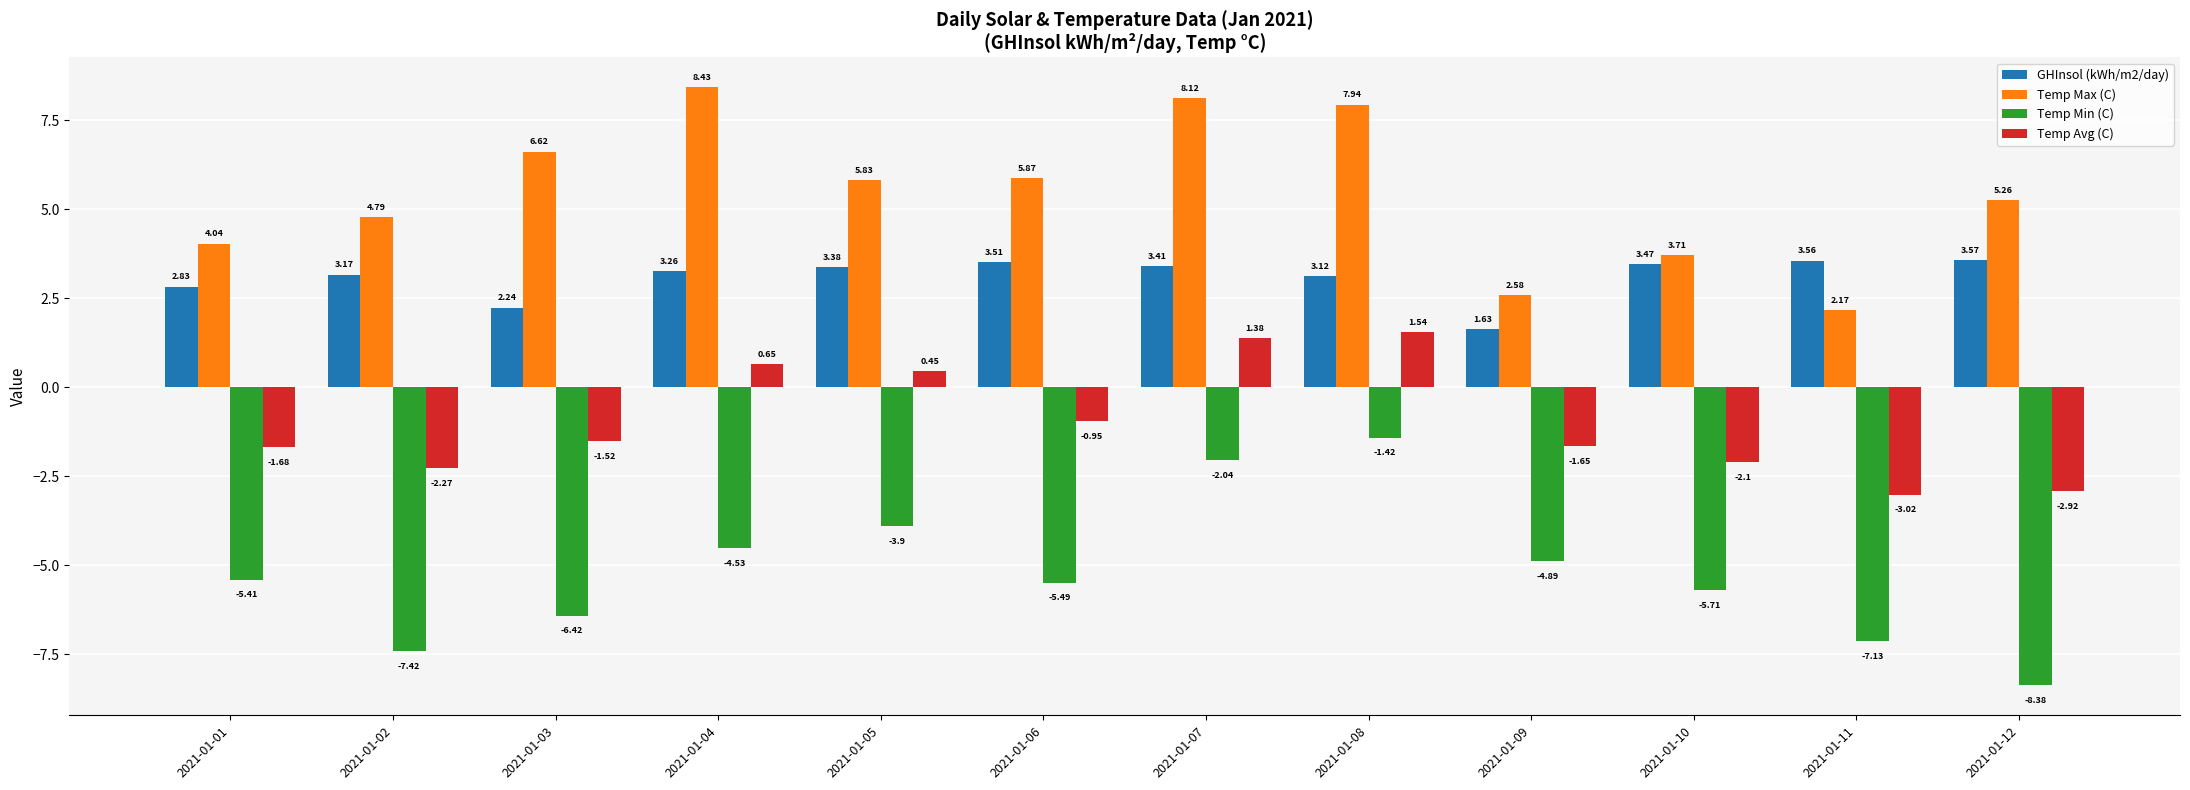

List the labels in order of Temp Min (C) value, smallest first.

2021-01-12, 2021-01-02, 2021-01-11, 2021-01-03, 2021-01-10, 2021-01-06, 2021-01-01, 2021-01-09, 2021-01-04, 2021-01-05, 2021-01-07, 2021-01-08